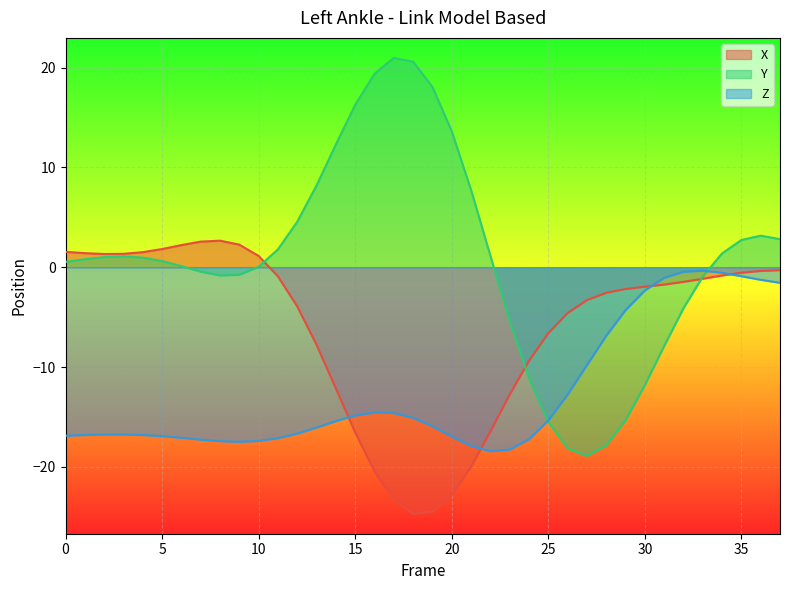

What is the sum of all X values?

-223.5